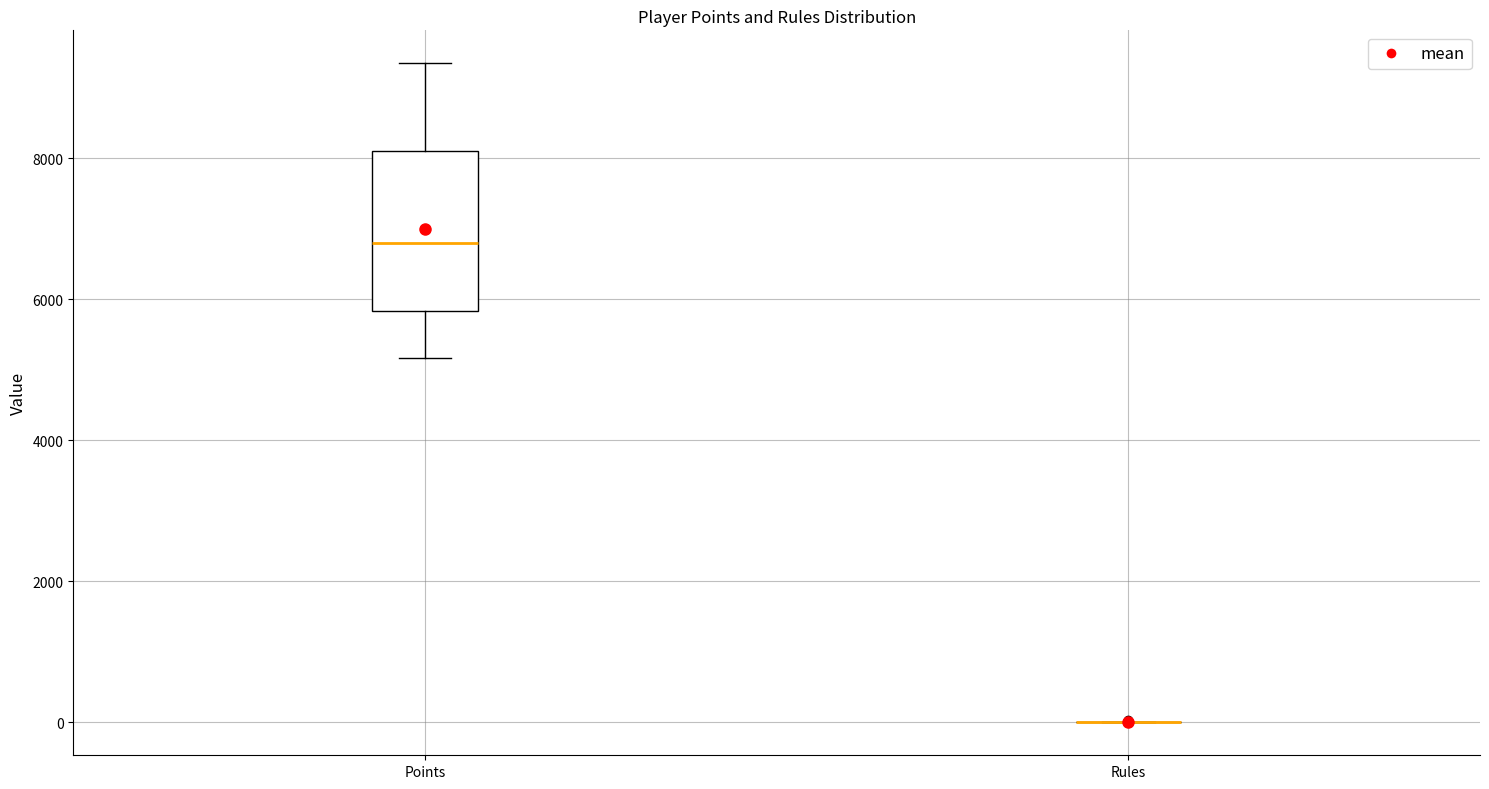

Reading left to right, transcribe this box plot: for each box, give where its median line is, the range the box spans, and where its two whiskers end, as read against the y-axis. The values are not printed on the chart, so give them approximately, as read against the axis.

Points: median 6800, box 5800 to 8200, whiskers 5200 to 9400
Rules: box collapsed to a line at 0, whiskers 0 to 0